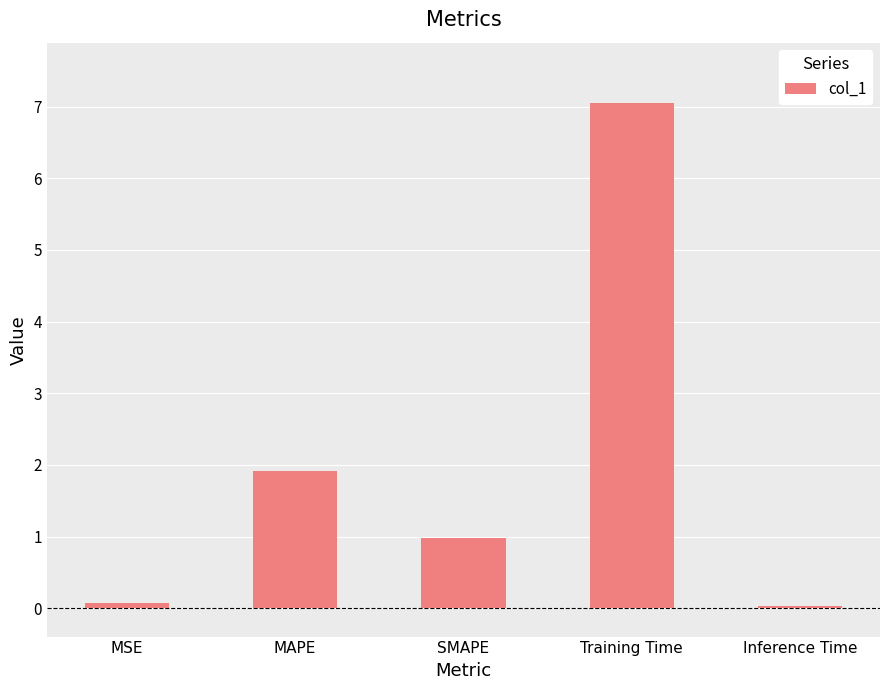

What is the change in value from MAPE to Training Time?

+5.1